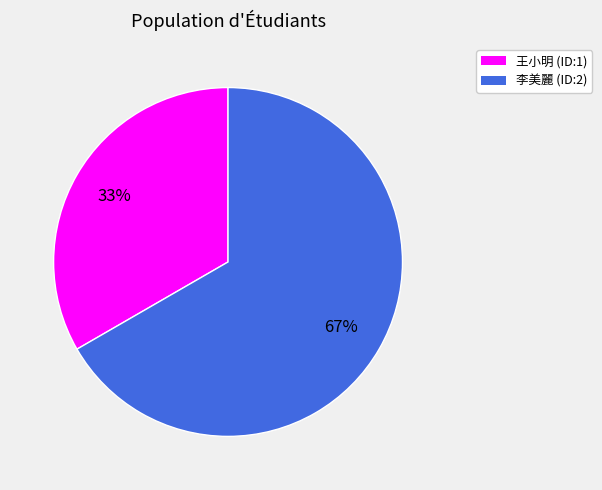

Combined, do 李美麗 (ID:2) and 王小明 (ID:1) account for over 50%?

Yes